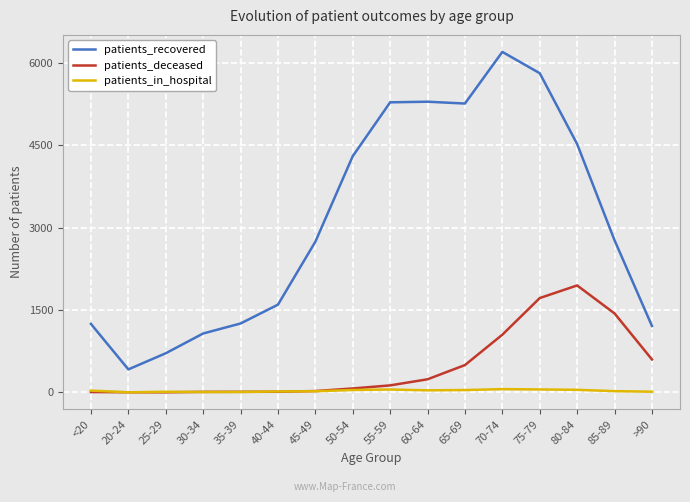

Is this an area chart (filled region under the line)?

No